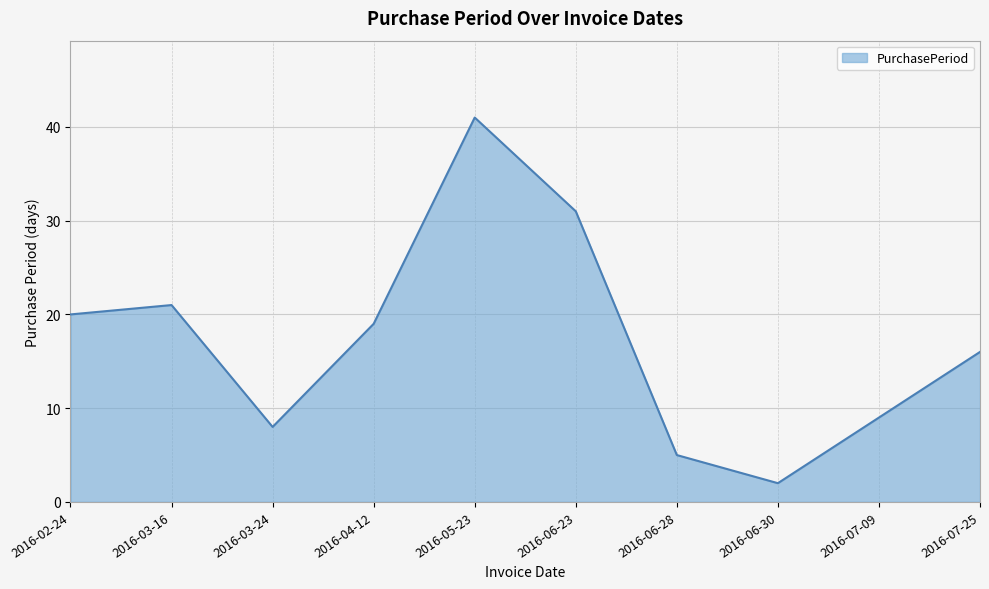

Reading left to right, transcribe all the data shown in this chart.

20	21	8	19	41	31	5	2	9	16